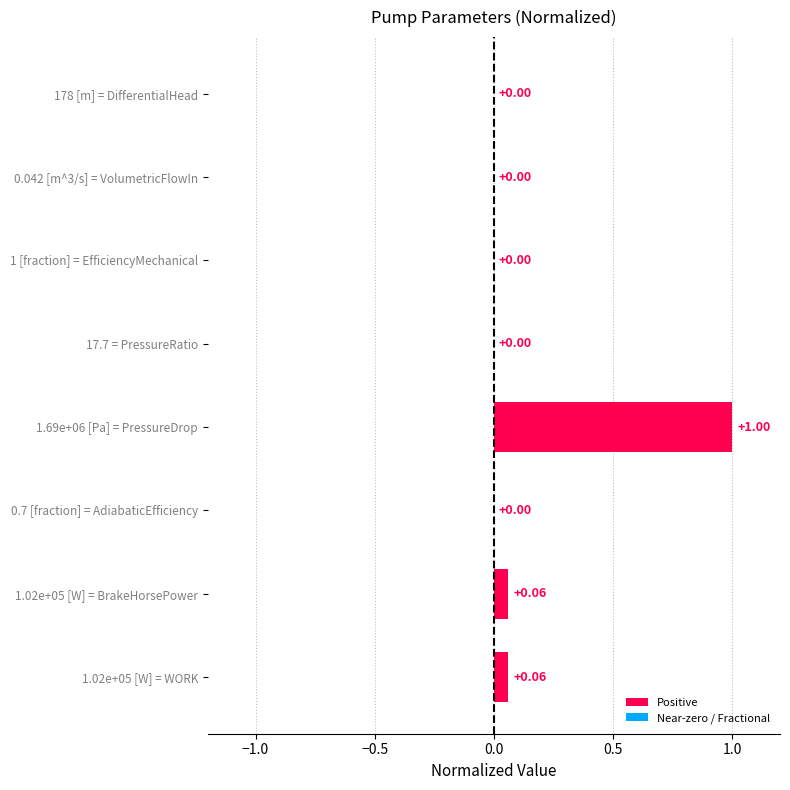

What is the change in value from 1.69e+06 [Pa] = PressureDrop to 1.02e+05 [W] = WORK?

-0.9